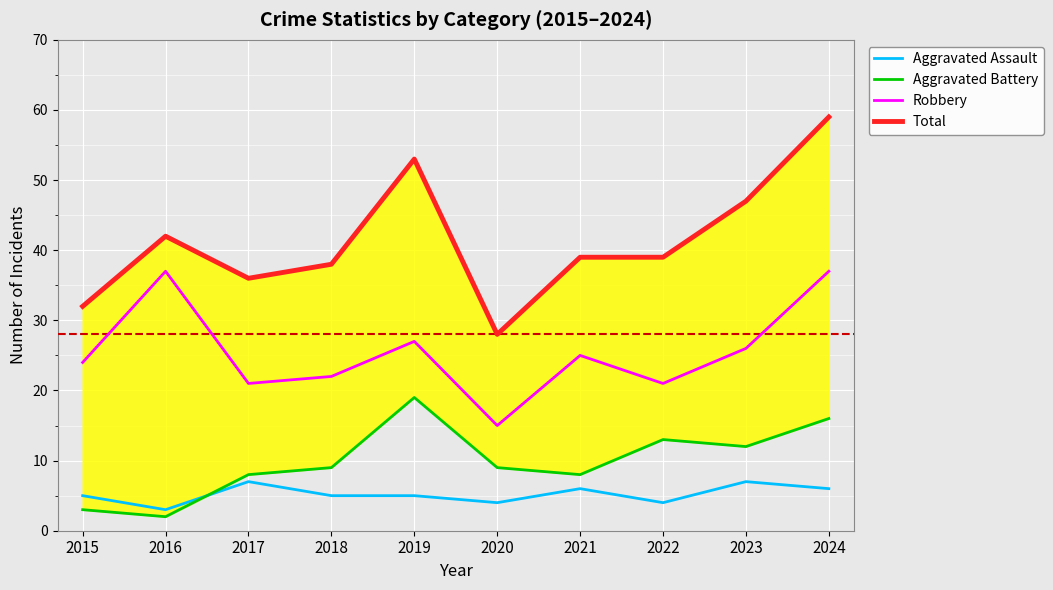

Where do Aggravated Assault and Aggravated Battery first cross each other?

2016 and 2017